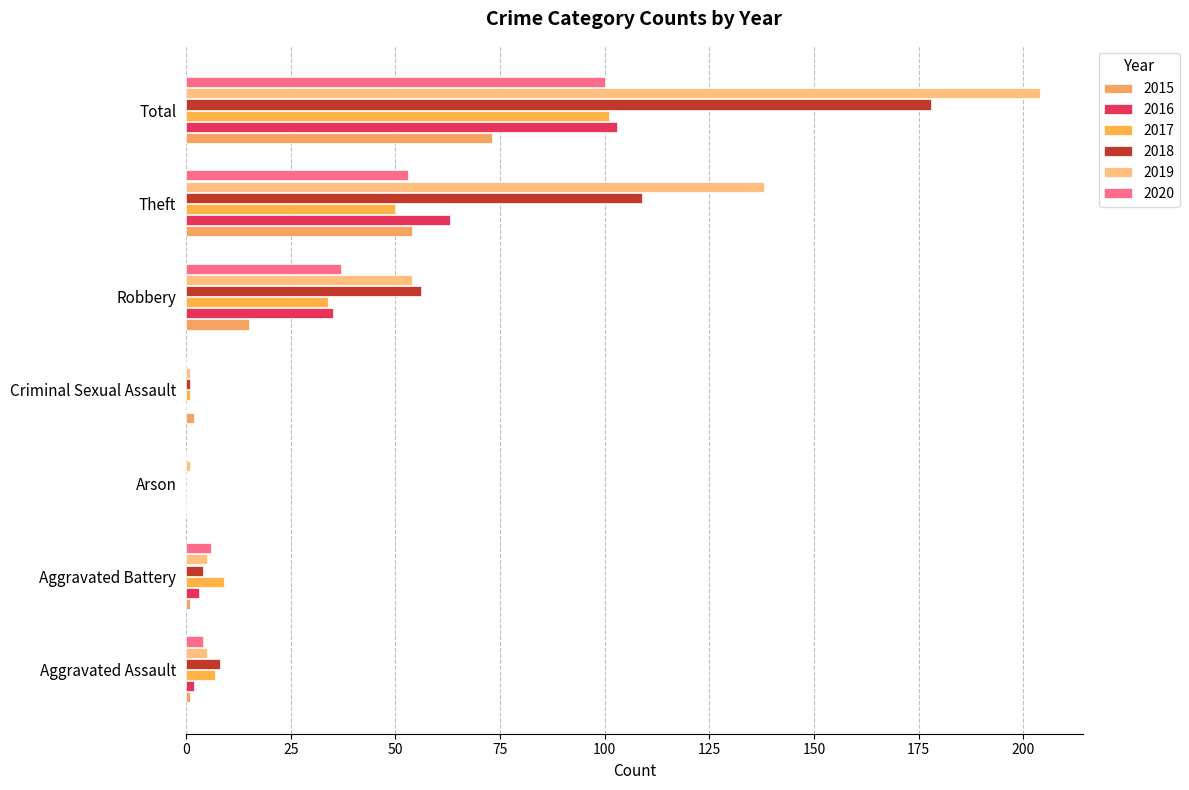

Reading right to left, list all the values displayed in this chart.

2015: 73	54	15	2	0	1	1
2016: 103	63	35	0	0	3	2
2017: 101	50	34	1	0	9	7
2018: 178	109	56	1	0	4	8
2019: 204	138	54	1	1	5	5
2020: 100	53	37	0	0	6	4